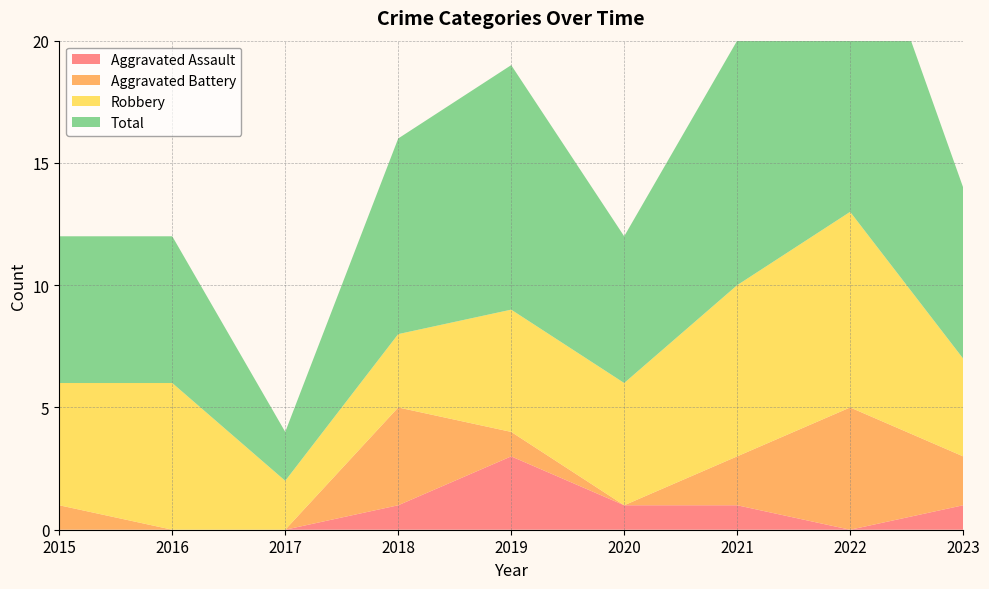

Reading left to right, transcribe all the data shown in this chart.

Aggravated Assault: 2015=0	2016=0	2017=0	2018=1	2019=3	2020=1	2021=1	2022=0	2023=1
Aggravated Battery: 2015=1	2016=0	2017=0	2018=4	2019=1	2020=0	2021=2	2022=5	2023=2
Robbery: 2015=5	2016=6	2017=2	2018=3	2019=5	2020=5	2021=7	2022=8	2023=4
Total: 2015=6	2016=6	2017=2	2018=8	2019=10	2020=6	2021=10	2022=14	2023=7